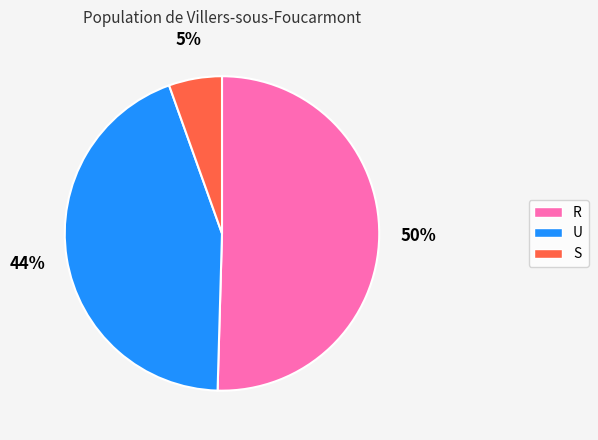

To the nearest percent, what is the average slice percentage?

33%